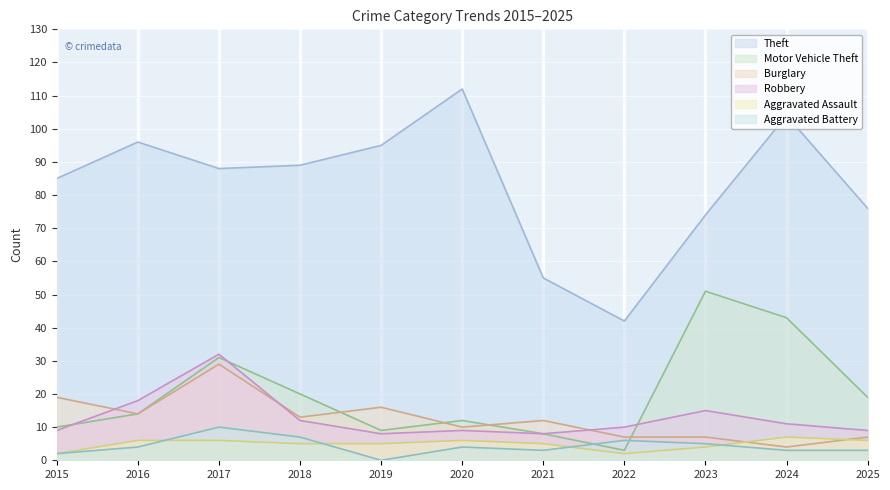

How many times do Burglary and Motor Vehicle Theft cross each other?

4